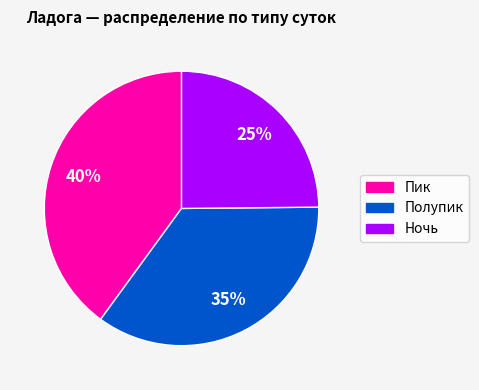

Is the sum of Полупик and Ночь greater than half?

Yes